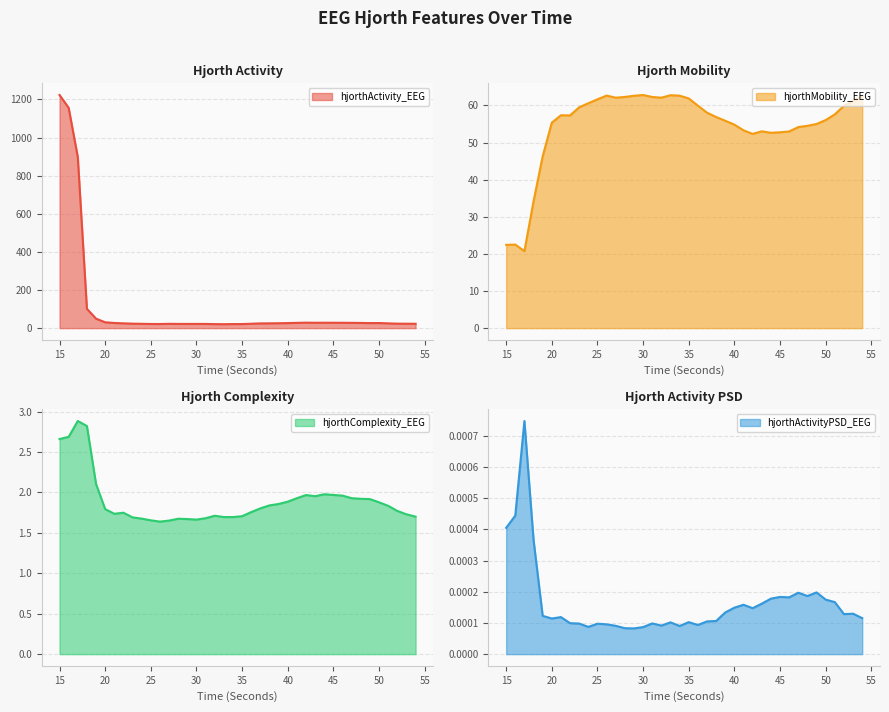

How many lines are shown in the chart?

4